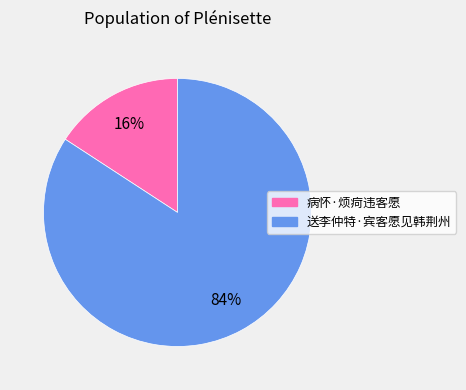

What percentage is the 送李仲特·宾客愿见韩荆州 slice, to the nearest percent?

84%